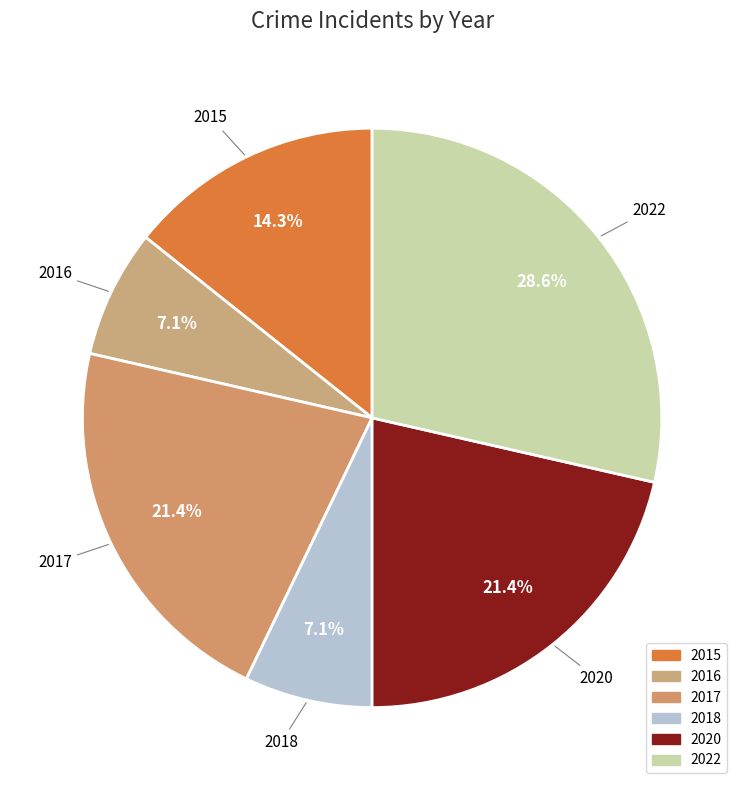

Is there any slice that represents more than half of the pie?

No